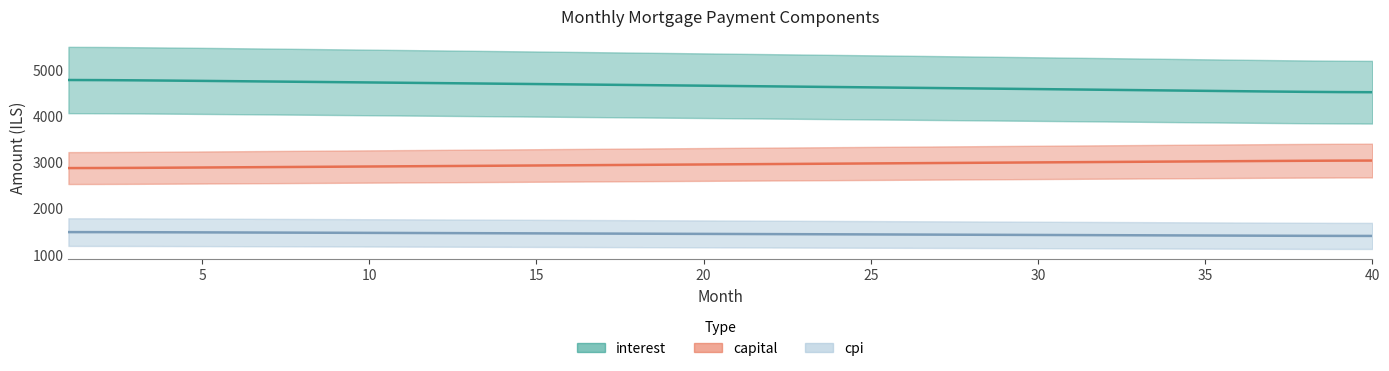

The value of capital at 10 is 1642.3. True or false?

False